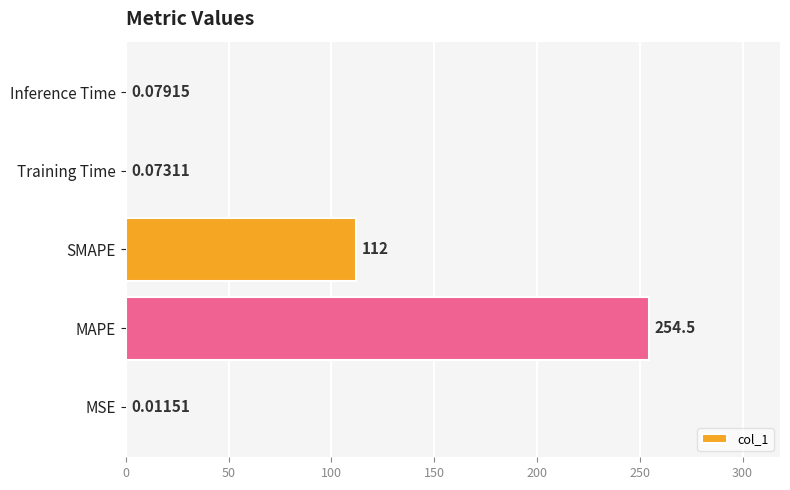

What is the change in value from MAPE to SMAPE?

-142.5